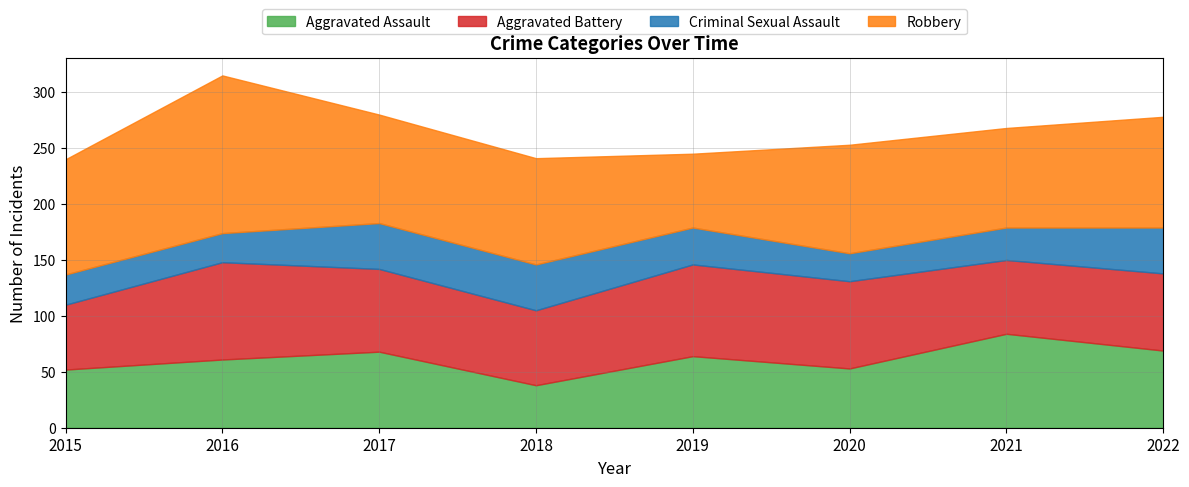

Which category has the lowest value across all series?

2020